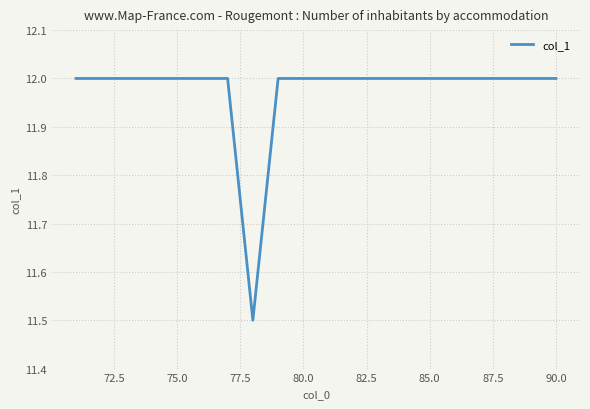

What is the minimum value shown in the chart?

11.5